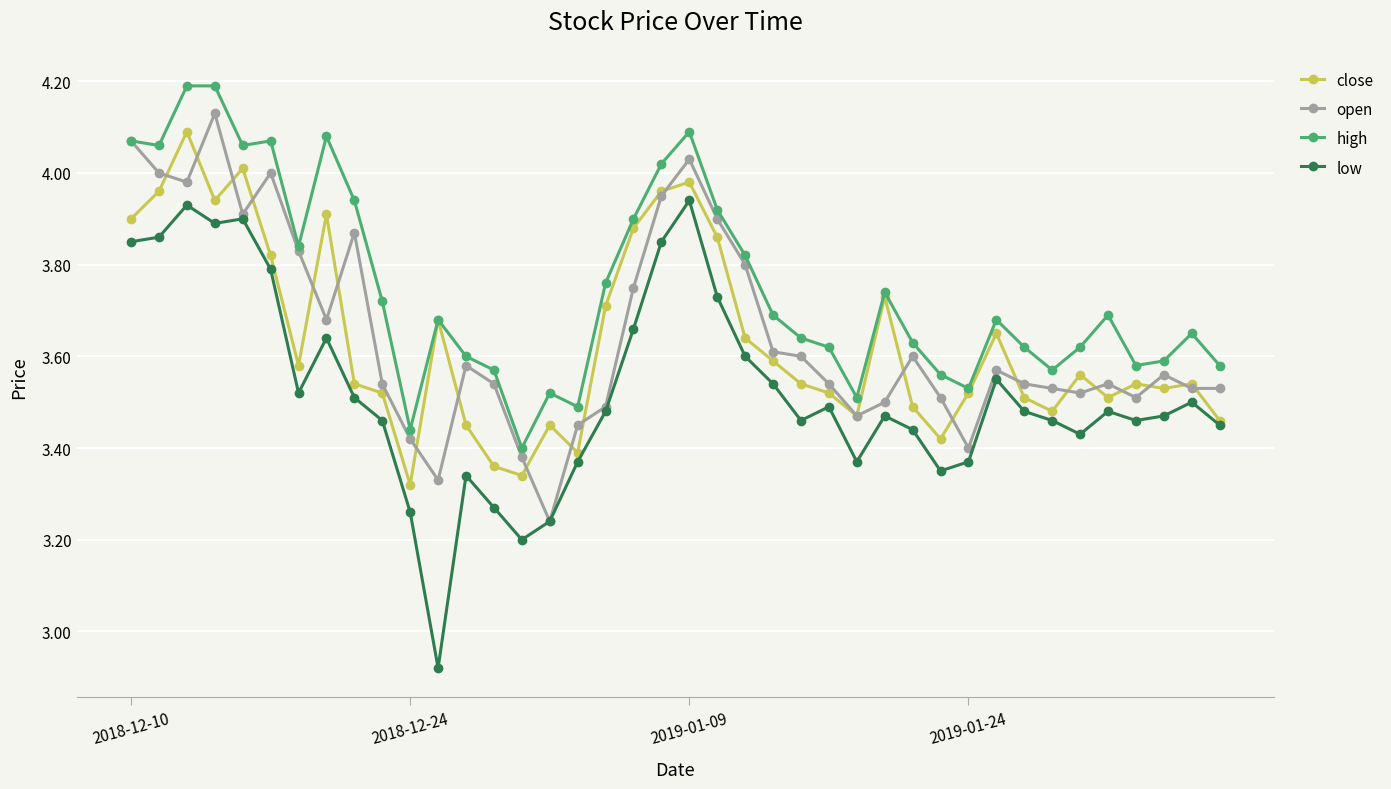

List the series in order of their peak value, highest first.

high, open, close, low